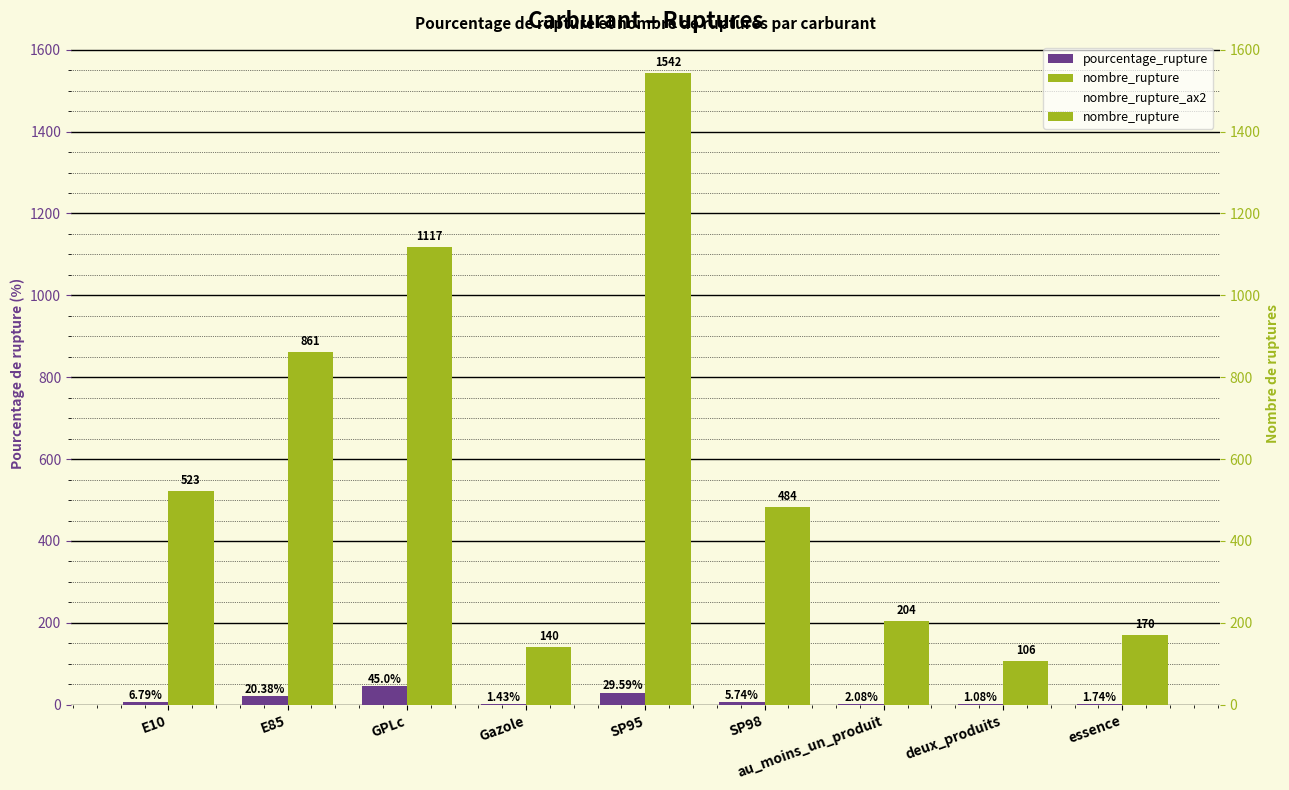

What is the maximum value for nombre_rupture_ax2?

1542.0